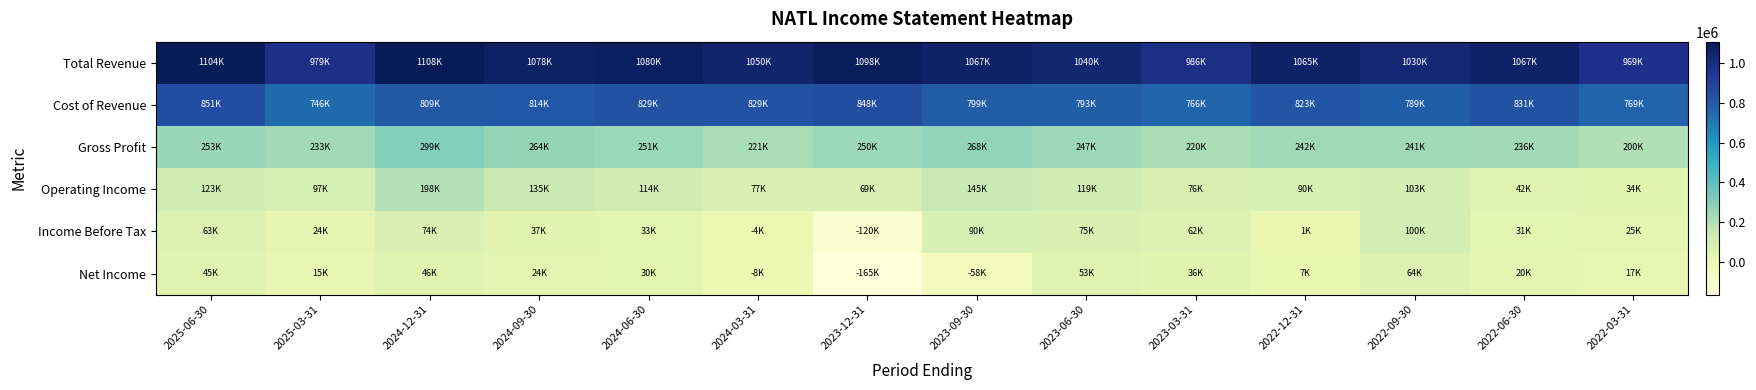

Which series has the largest total across all categories?

Total Revenue